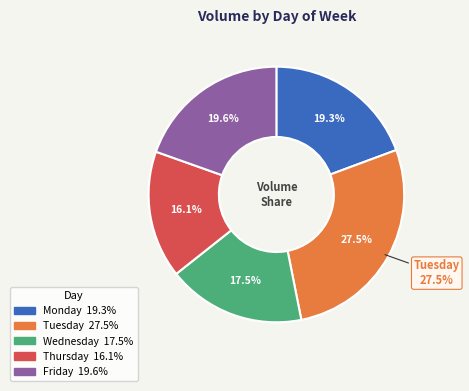

Do 5 and 16 together represent more than half of the pie?

No